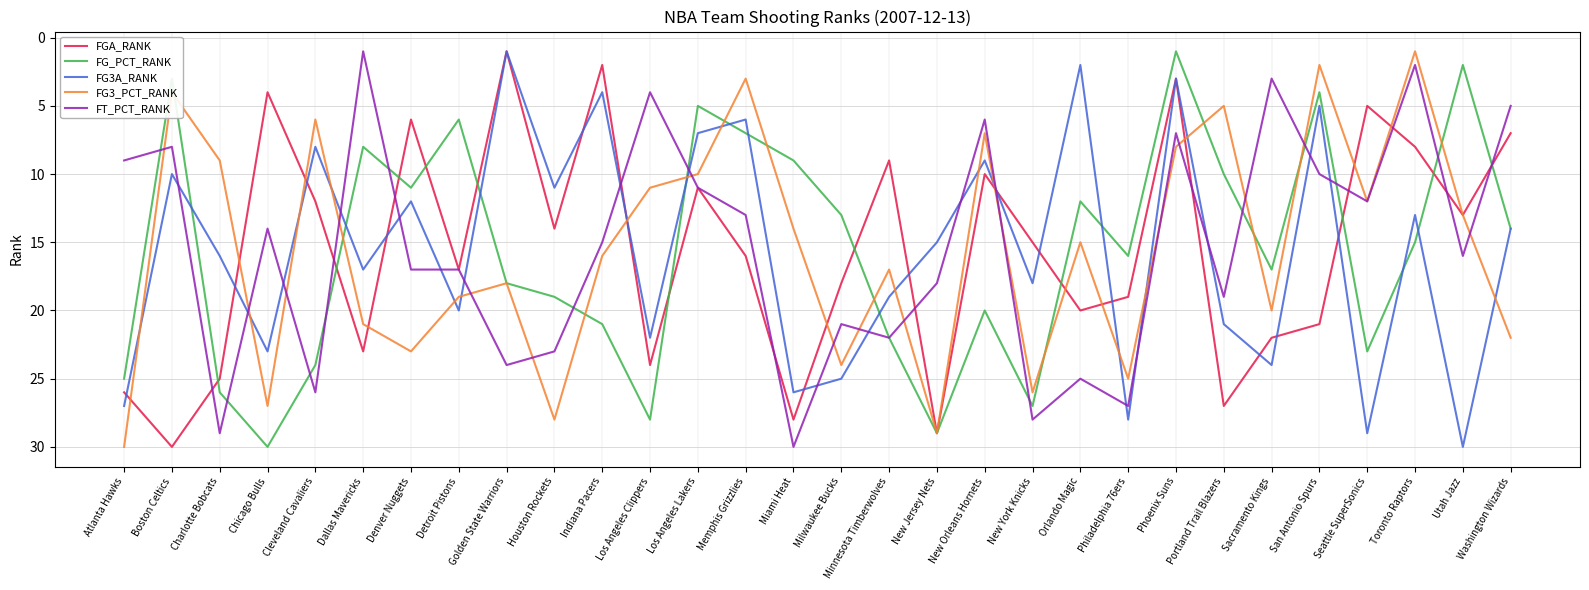

What is the greatest value displayed?

30